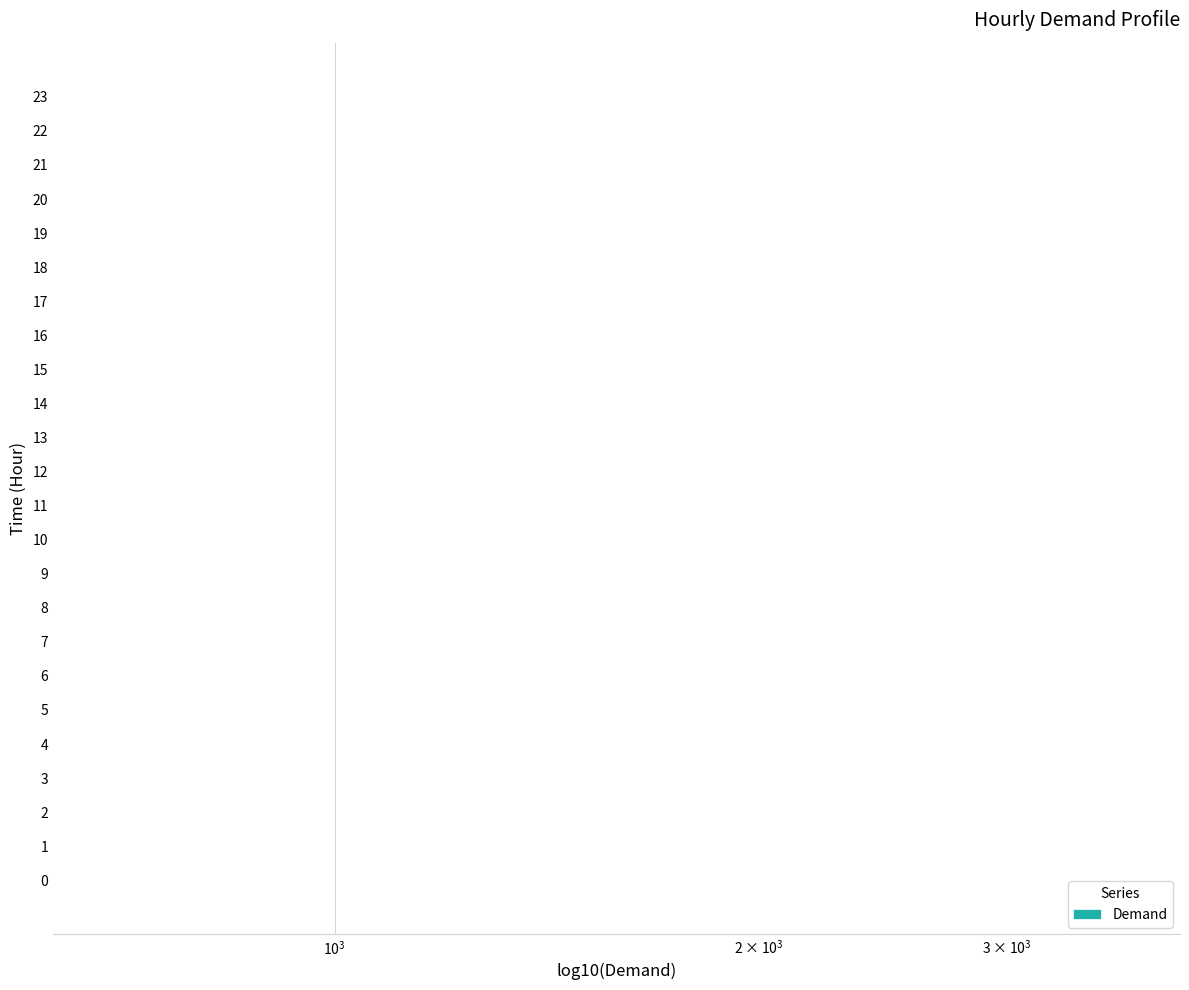

What is the change in value from 12 to 16?

-0.1